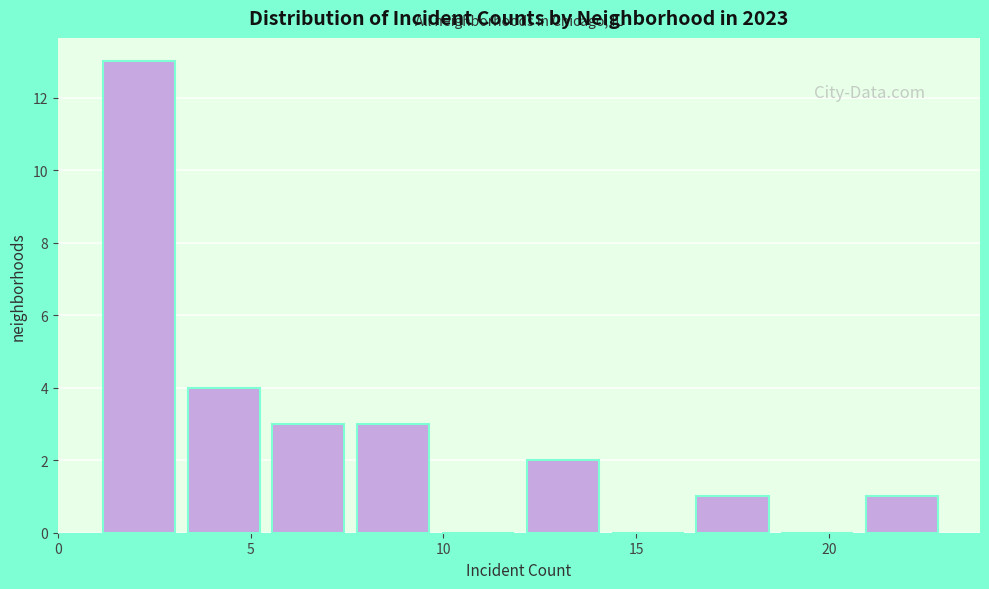

Reading left to right, transcribe this chart: for each bar, give the range it covers on the x-axis and its height. Neither the bar edges nor the heights are printed on the chart, so give them approximately, as read against the axes.

1.0 to 3.2: 13
3.2 to 5.4: 4
5.4 to 7.6: 3
7.6 to 9.8: 3
9.8 to 12.0: 0
12.0 to 14.2: 2
14.2 to 16.4: 0
16.4 to 18.6: 1
18.6 to 20.8: 0
20.8 to 23.0: 1